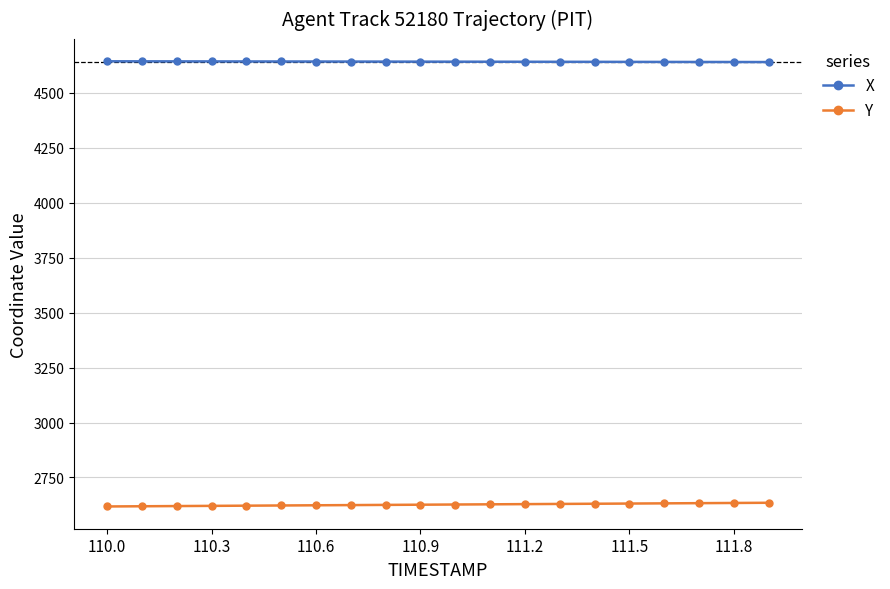

What is the sum of all Y values?

52533.2